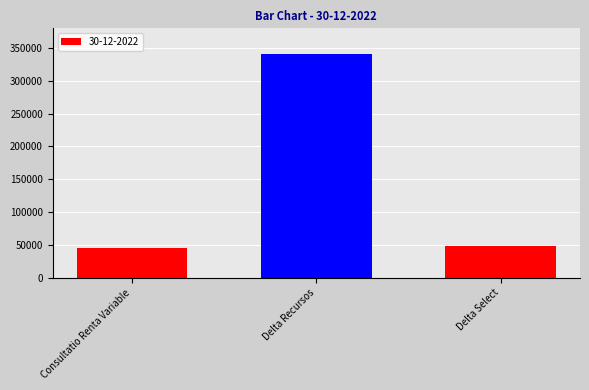

What is the label of the 1st bar from the left?

Consultatio Renta Variable